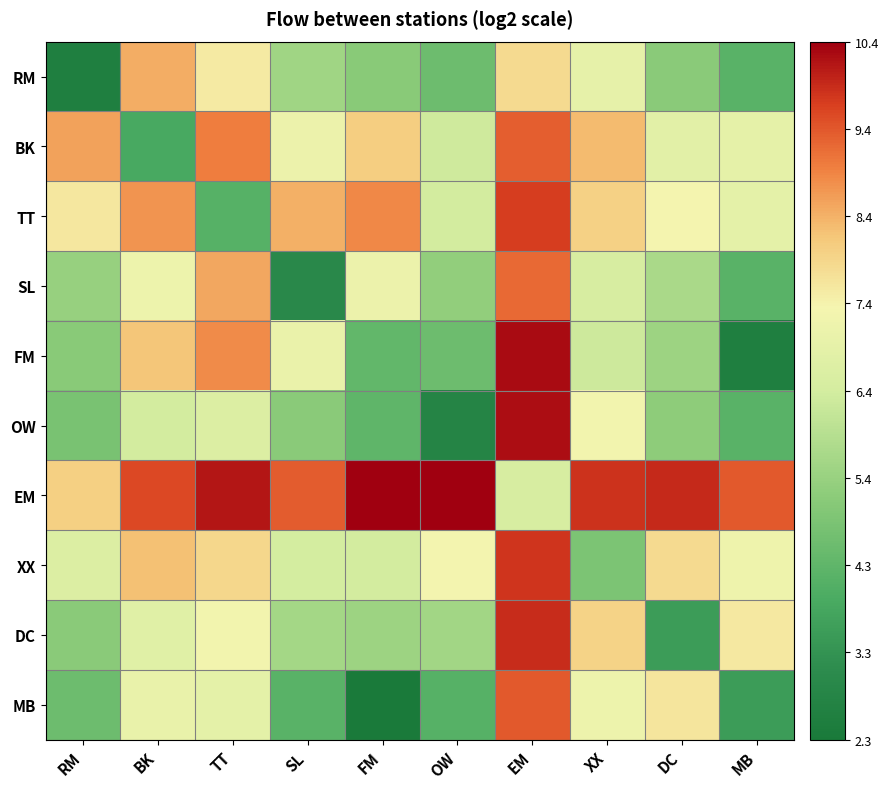

At which category is the sum across all series the highest?

EM